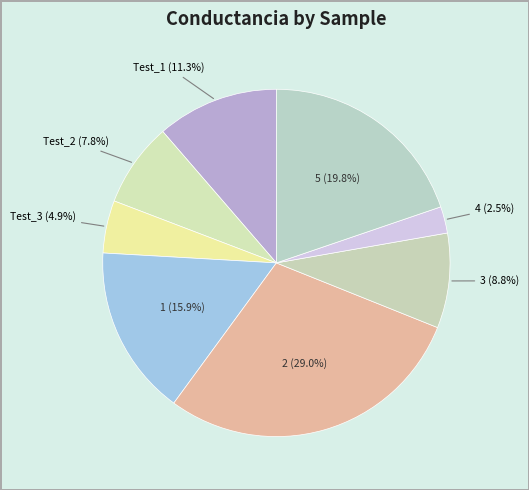

Rank the categories by value from lowest to highest.

4, Test_3, Test_2, 3, Test_1, 1, 5, 2